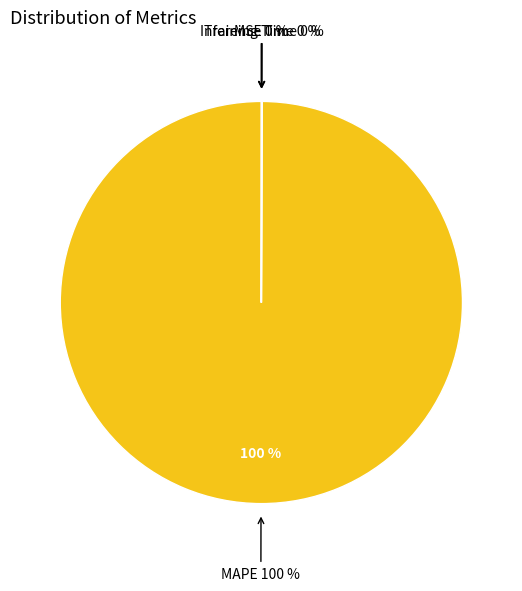

To the nearest percent, what is the combined percentage of MAPE and Training Time?

100%